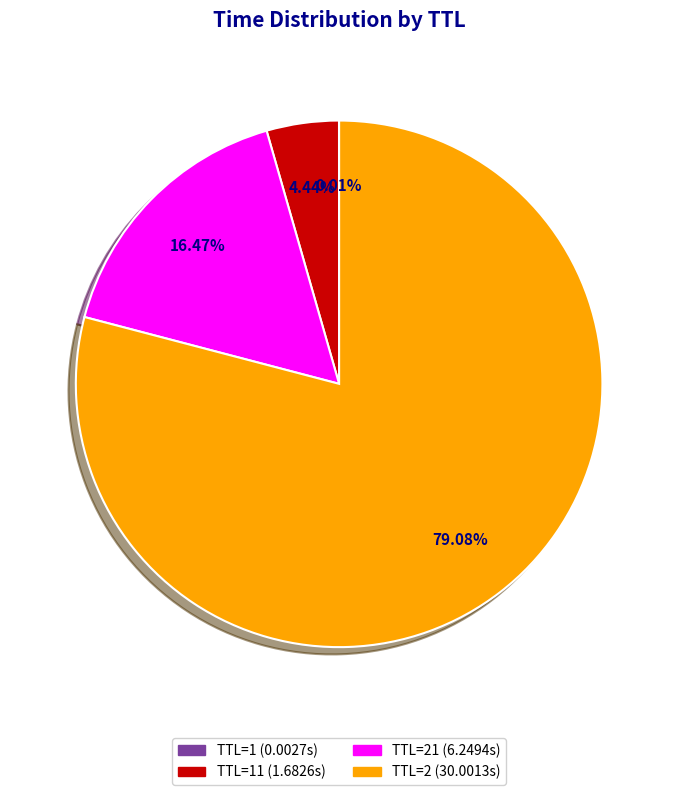

Is there any slice that represents more than half of the pie?

Yes